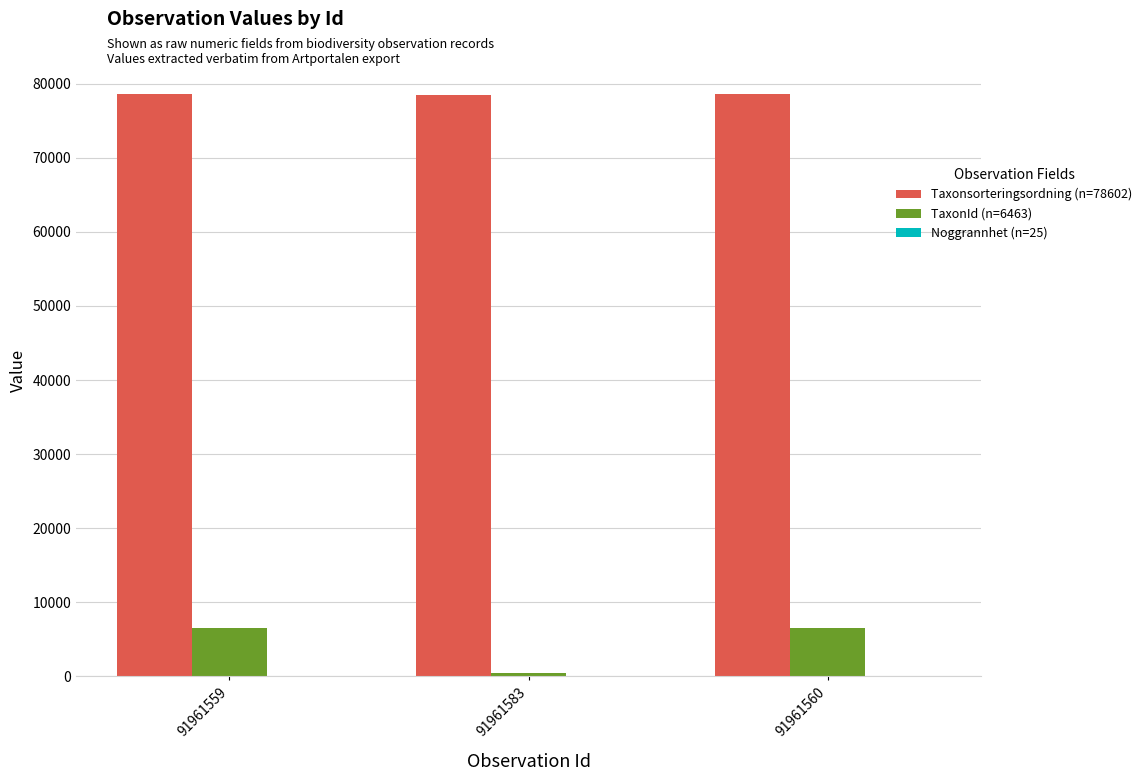

What is the greatest value displayed?

78602